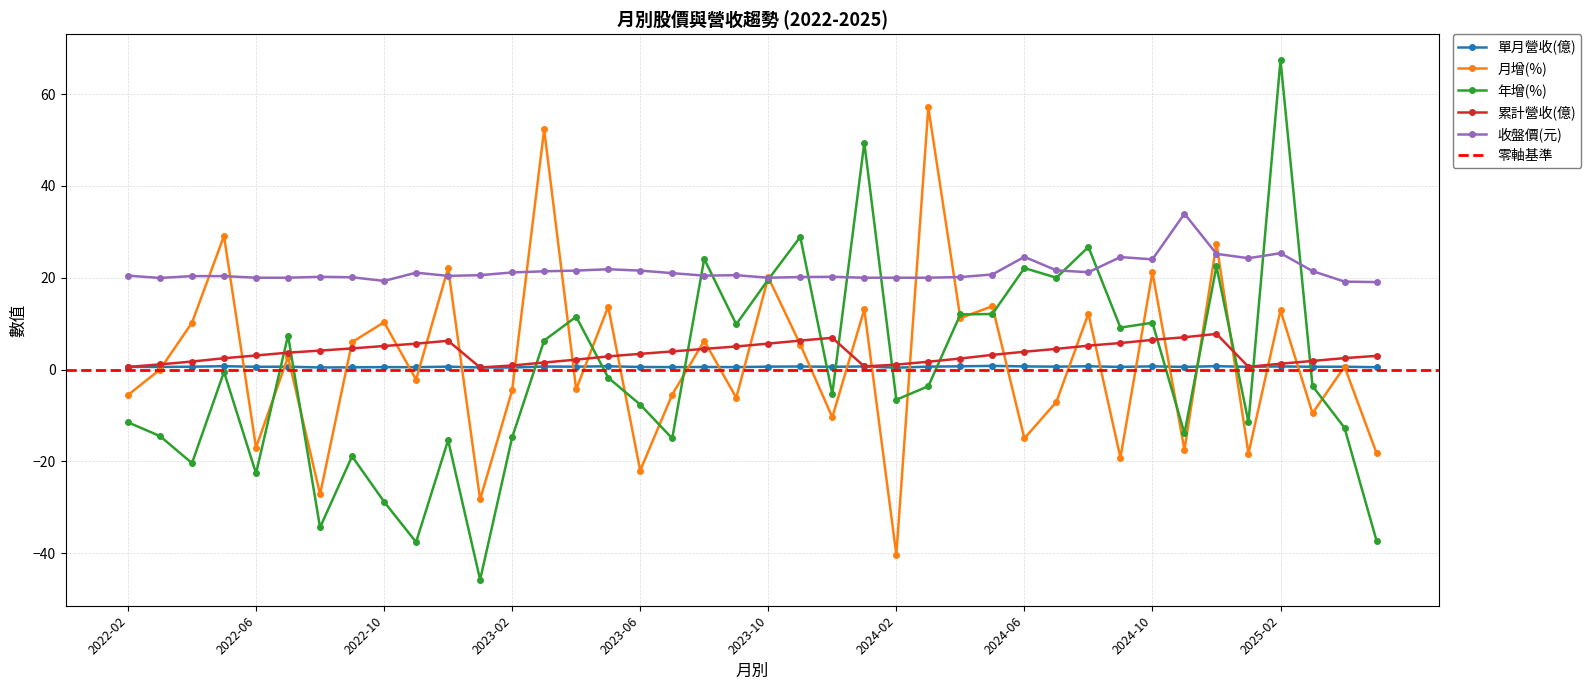

Reading left to right, transcribe all the data shown in this chart.

單月營收(億): 2022-02=0.6	2022-03=0.6	2022-04=0.6	2022-05=0.7	2022-06=0.6	2022-07=0.6	2022-08=0.4	2022-09=0.5	2022-10=0.5	2022-11=0.5	2022-12=0.6	2023-01=0.4	2023-02=0.4	2023-03=0.7	2023-04=0.6	2023-05=0.7	2023-06=0.6	2023-07=0.5	2023-08=0.6	2023-09=0.5	2023-10=0.6	2023-11=0.7	2023-12=0.6	2024-01=0.7	2024-02=0.4	2024-03=0.6	2024-04=0.7	2024-05=0.8	2024-06=0.7	2024-07=0.6	2024-08=0.7	2024-09=0.6	2024-10=0.7	2024-11=0.6	2024-12=0.7	2025-01=0.6	2025-02=0.7	2025-03=0.6	2025-04=0.6	2025-05=0.5
月增(%): 2022-02=-5.6	2022-03=0.0	2022-04=10.2	2022-05=29.1	2022-06=-17.0	2022-07=2.8	2022-08=-27.2	2022-09=6.0	2022-10=10.3	2022-11=-2.2	2022-12=22.1	2023-01=-28.3	2023-02=-4.5	2023-03=52.3	2023-04=-4.3	2023-05=13.7	2023-06=-22.0	2023-07=-5.5	2023-08=6.3	2023-09=-6.2	2023-10=20.1	2023-11=5.5	2023-12=-10.4	2024-01=13.1	2024-02=-40.3	2024-03=57.1	2024-04=11.2	2024-05=13.8	2024-06=-15.0	2024-07=-7.0	2024-08=12.2	2024-09=-19.2	2024-10=21.2	2024-11=-17.5	2024-12=27.4	2025-01=-18.3	2025-02=12.9	2025-03=-9.5	2025-04=0.6	2025-05=-18.2
年增(%): 2022-02=-11.5	2022-03=-14.5	2022-04=-20.4	2022-05=-0.5	2022-06=-22.6	2022-07=7.4	2022-08=-34.4	2022-09=-18.9	2022-10=-28.8	2022-11=-37.6	2022-12=-15.4	2023-01=-45.8	2023-02=-14.8	2023-03=6.3	2023-04=11.5	2023-05=-1.8	2023-06=-7.6	2023-07=-15.0	2023-08=24.1	2023-09=9.8	2023-10=19.6	2023-11=28.9	2023-12=-5.3	2024-01=49.4	2024-02=-6.6	2024-03=-3.6	2024-04=12.0	2024-05=12.1	2024-06=22.1	2024-07=20.0	2024-08=26.7	2024-09=9.1	2024-10=10.2	2024-11=-13.9	2024-12=22.5	2025-01=-11.5	2025-02=67.4	2025-03=-3.6	2025-04=-12.7	2025-05=-37.3
累計營收(億): 2022-02=0.6	2022-03=1.1	2022-04=1.7	2022-05=2.5	2022-06=3.1	2022-07=3.7	2022-08=4.1	2022-09=4.6	2022-10=5.1	2022-11=5.6	2022-12=6.3	2023-01=0.4	2023-02=0.9	2023-03=1.5	2023-04=2.2	2023-05=2.9	2023-06=3.4	2023-07=3.9	2023-08=4.5	2023-09=5.0	2023-10=5.6	2023-11=6.3	2023-12=6.9	2024-01=0.7	2024-02=1.1	2024-03=1.7	2024-04=2.4	2024-05=3.2	2024-06=3.9	2024-07=4.5	2024-08=5.2	2024-09=5.8	2024-10=6.5	2024-11=7.0	2024-12=7.8	2025-01=0.6	2025-02=1.3	2025-03=1.9	2025-04=2.5	2025-05=3.0
收盤價(元): 2022-02=20.4	2022-03=19.9	2022-04=20.4	2022-05=20.4	2022-06=20.0	2022-07=20.0	2022-08=20.2	2022-09=20.1	2022-10=19.3	2022-11=21.1	2022-12=20.4	2023-01=20.6	2023-02=21.1	2023-03=21.4	2023-04=21.6	2023-05=21.9	2023-06=21.6	2023-07=21.0	2023-08=20.4	2023-09=20.6	2023-10=20.0	2023-11=20.1	2023-12=20.2	2024-01=20.0	2024-02=20.0	2024-03=20.0	2024-04=20.1	2024-05=20.7	2024-06=24.6	2024-07=21.6	2024-08=21.2	2024-09=24.5	2024-10=24.0	2024-11=34.0	2024-12=25.2	2025-01=24.2	2025-02=25.4	2025-03=21.4	2025-04=19.1	2025-05=19.1